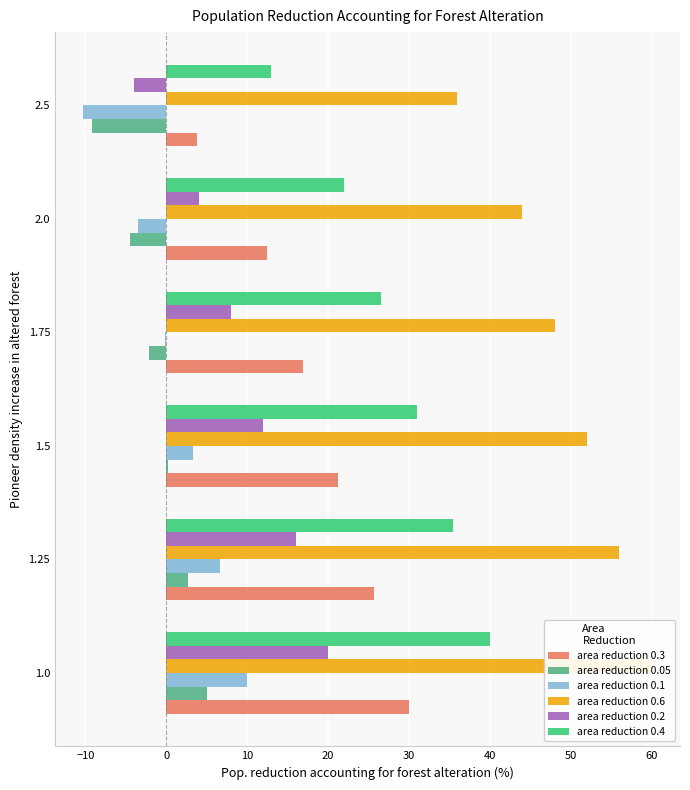

What is the minimum value for area reduction 0.3?

3.8